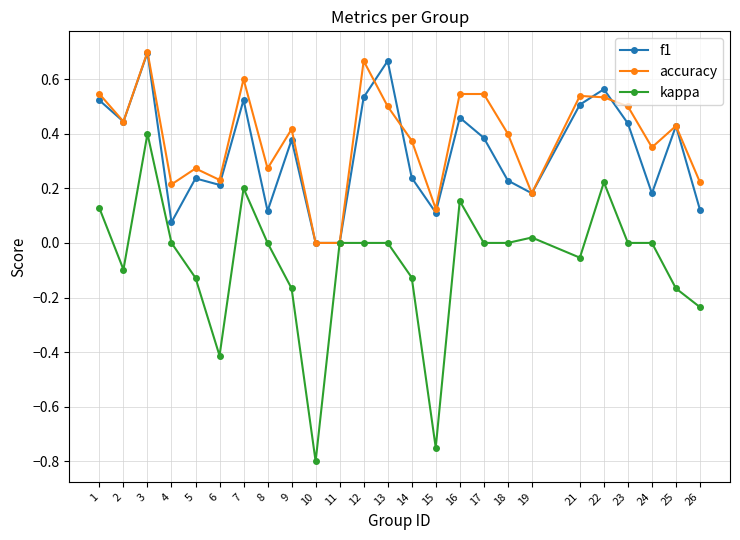

How many lines are shown in the chart?

3